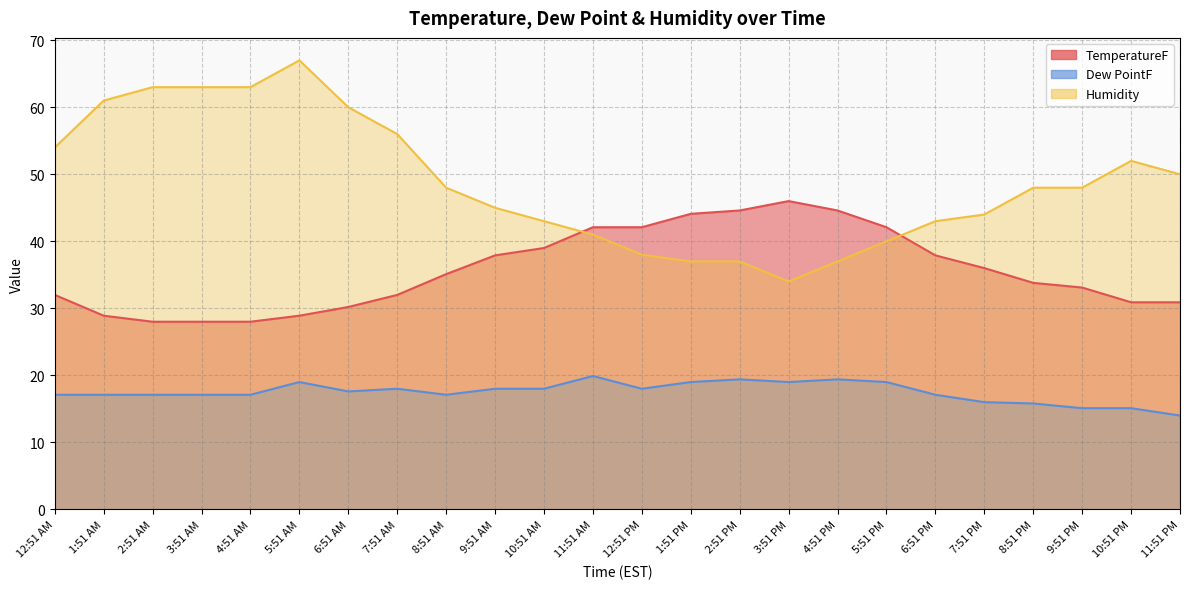

Is it true that TemperatureF equals 11.6 at 10:51 PM?

False